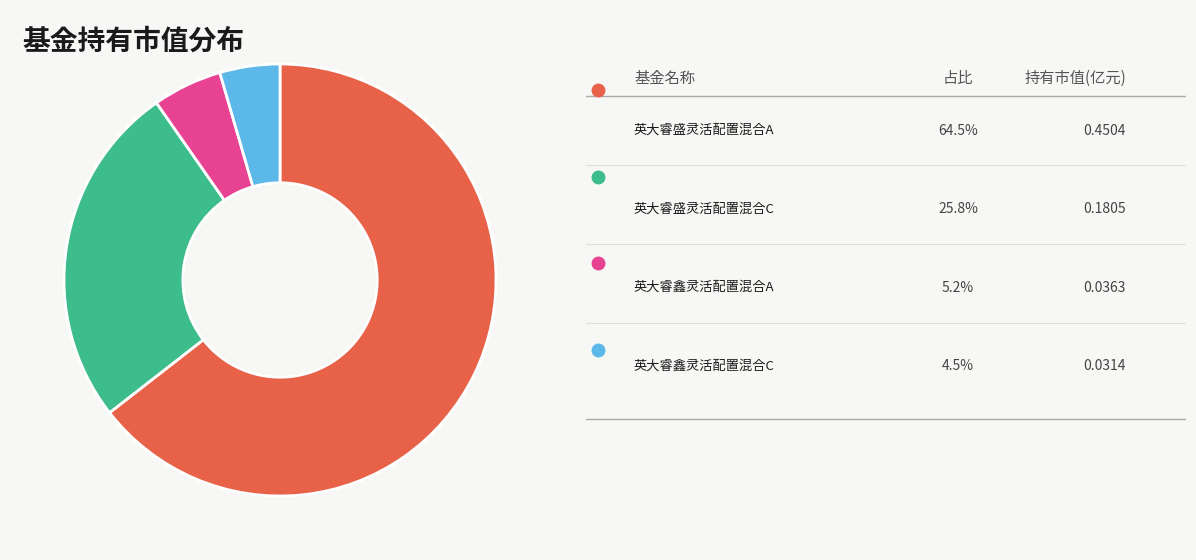

Does any single category account for the majority?

Yes